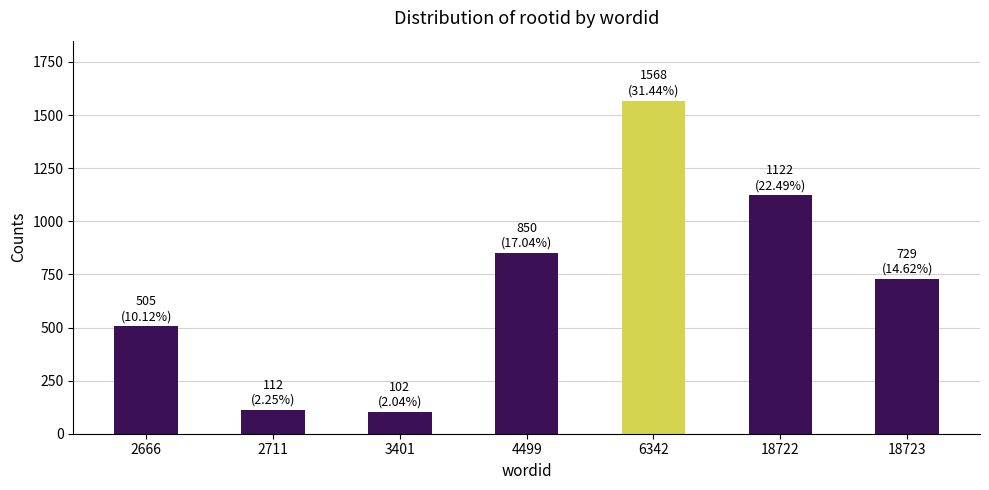

Where is the data nearest to the value 835?

4499